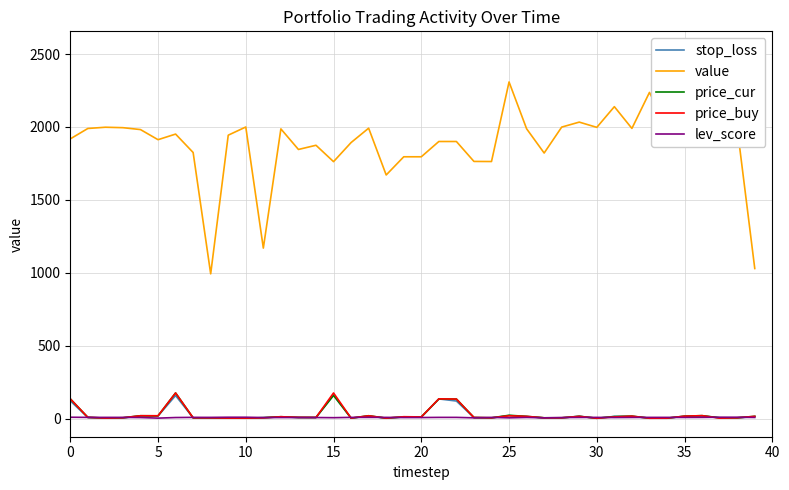

What is the label of the 15th point from the right?

25